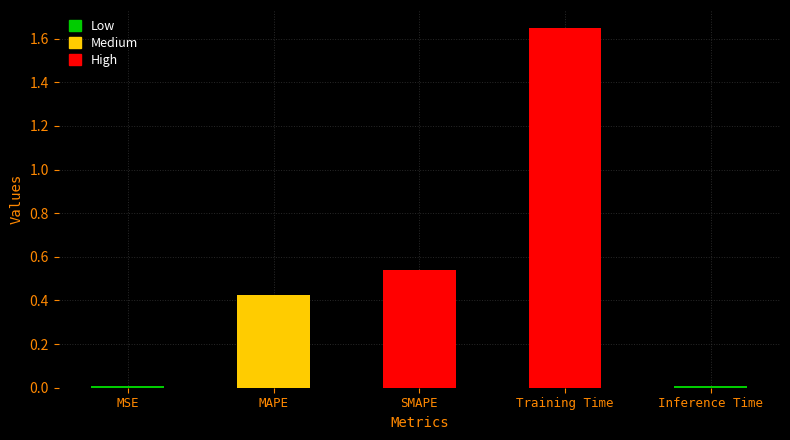

What position from the right is SMAPE?

3